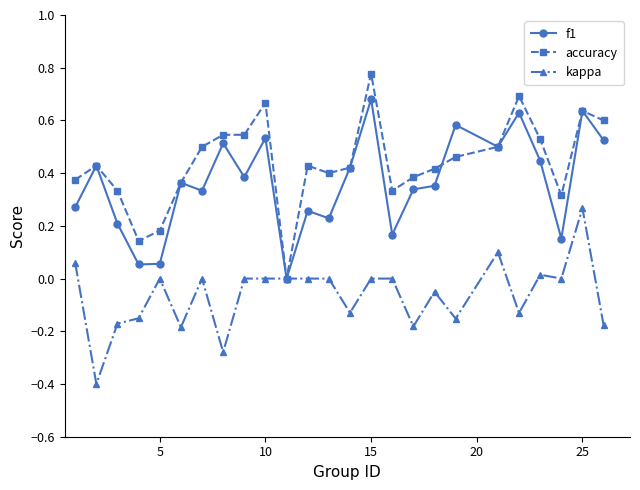

What is the smallest value displayed?

-0.4